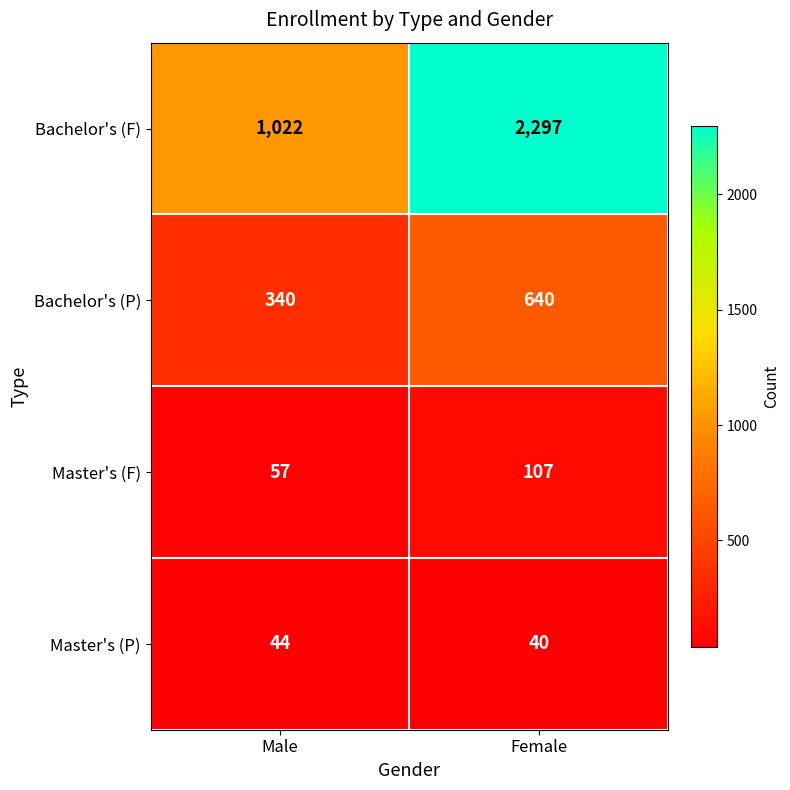

At how many categories does at least one series exceed 1659?

1